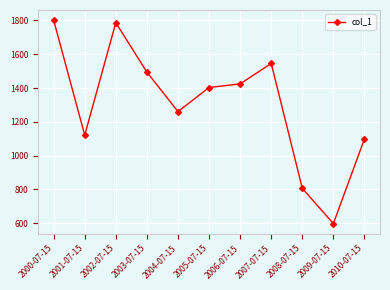

True or false: the data shows 563.5 at 2008-07-15.

False